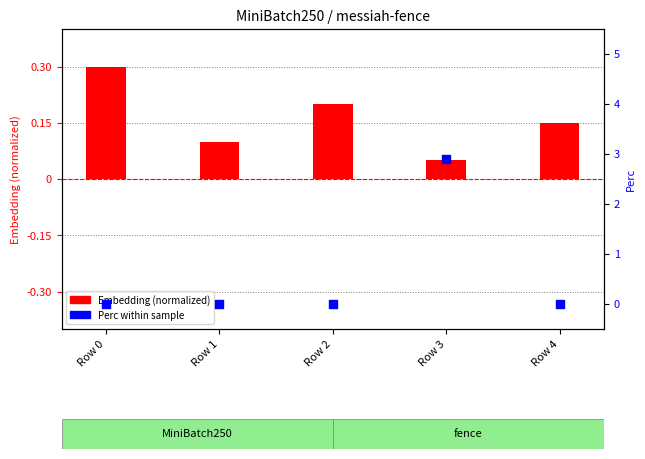

What are all the series names shown in the legend?

Embedding (normalized), Perc